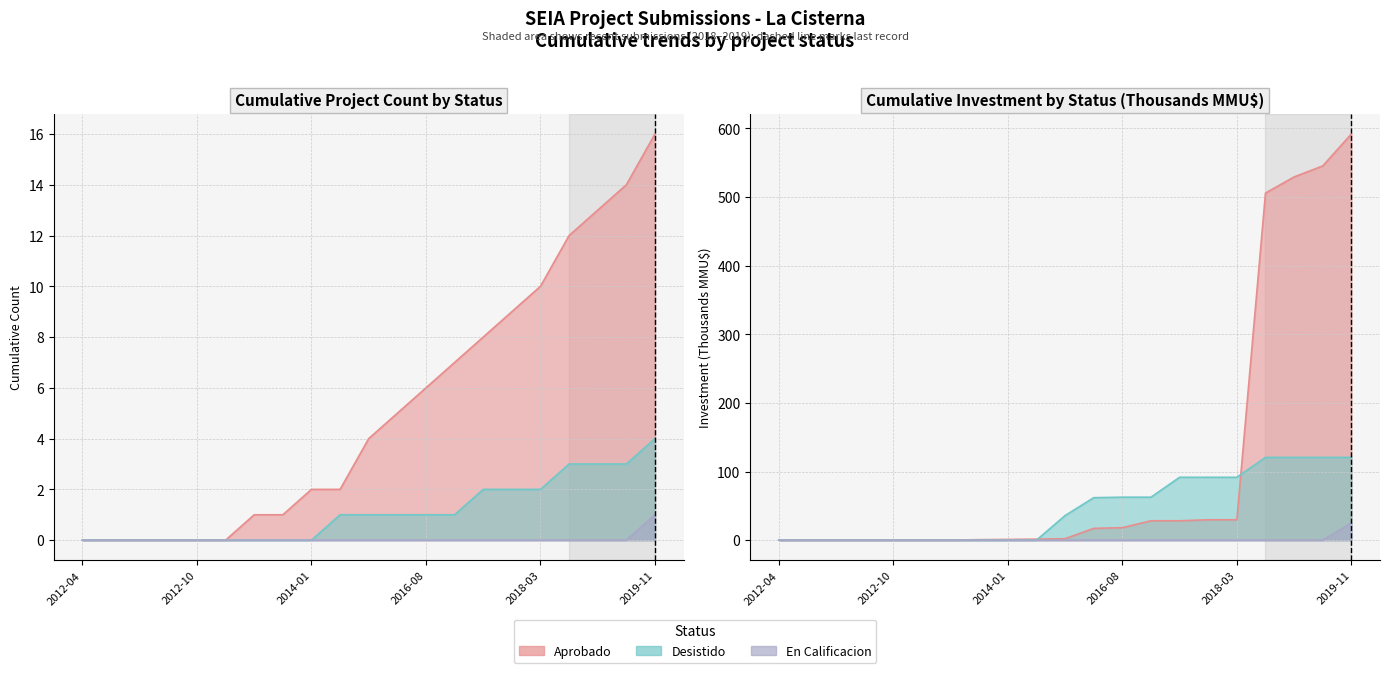

At how many categories does at least one series exceed 9?

5